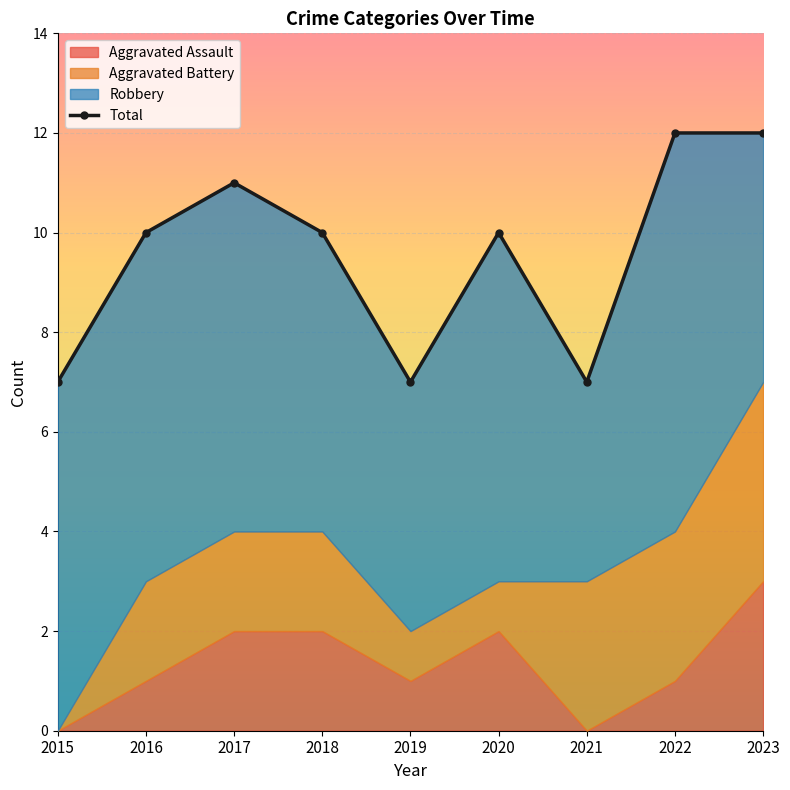

Where is the first local maximum?

2017